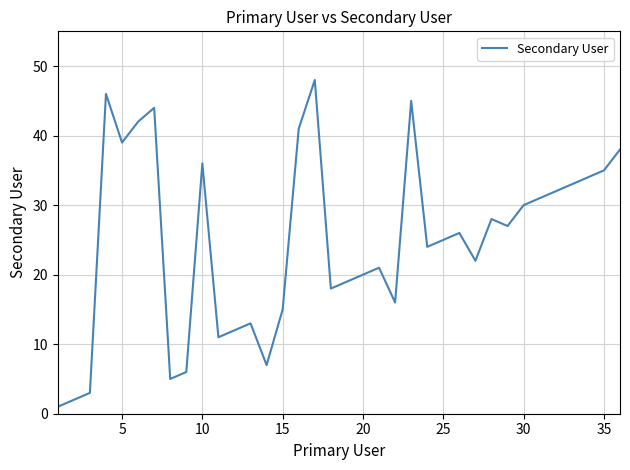

What is the greatest value displayed?

48